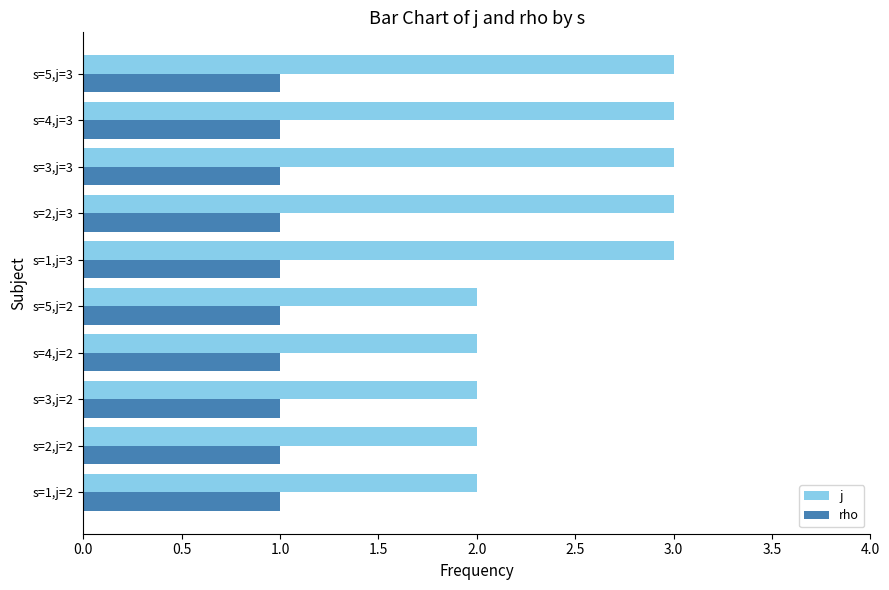

True or false: rho has a value of 1 at s=2,j=2.

True